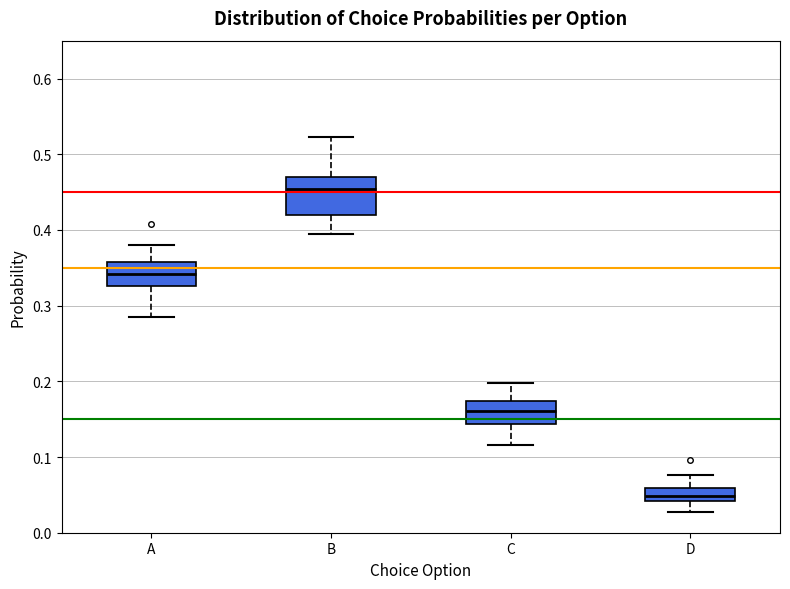

Which box has the lowest median line?

D